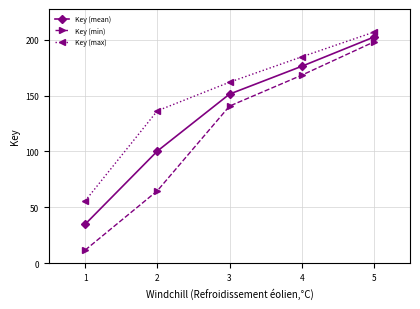

How many values in the Key (max) series exceed 161?

3